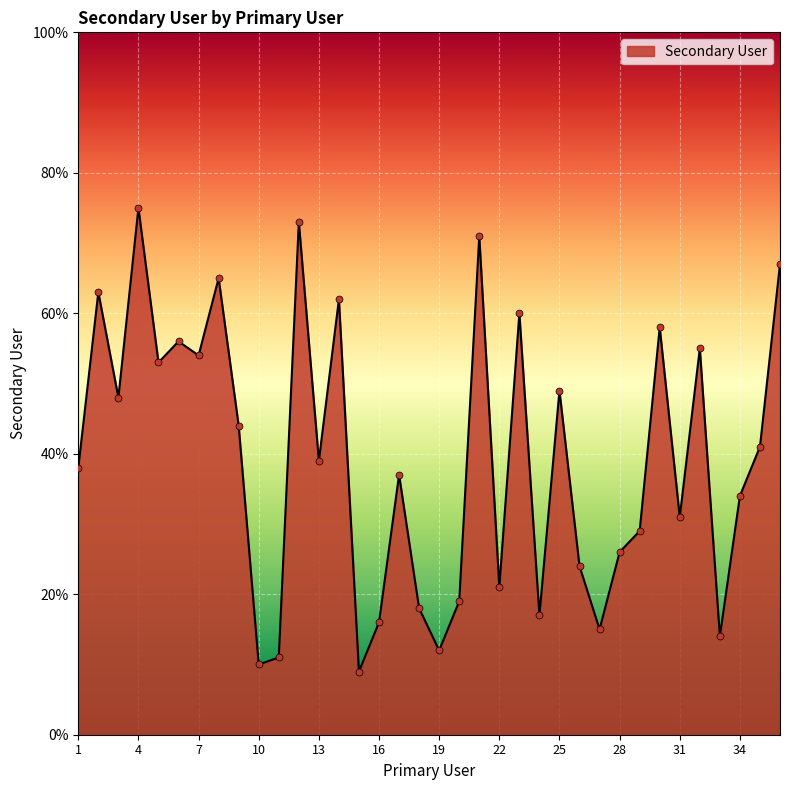

What is the smallest value displayed?

9